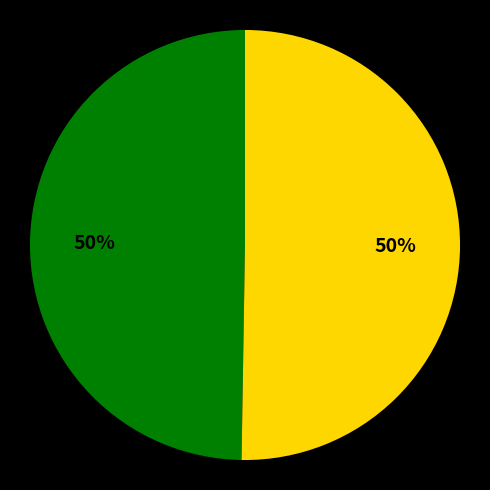

Count the number of slices in the pie.

2